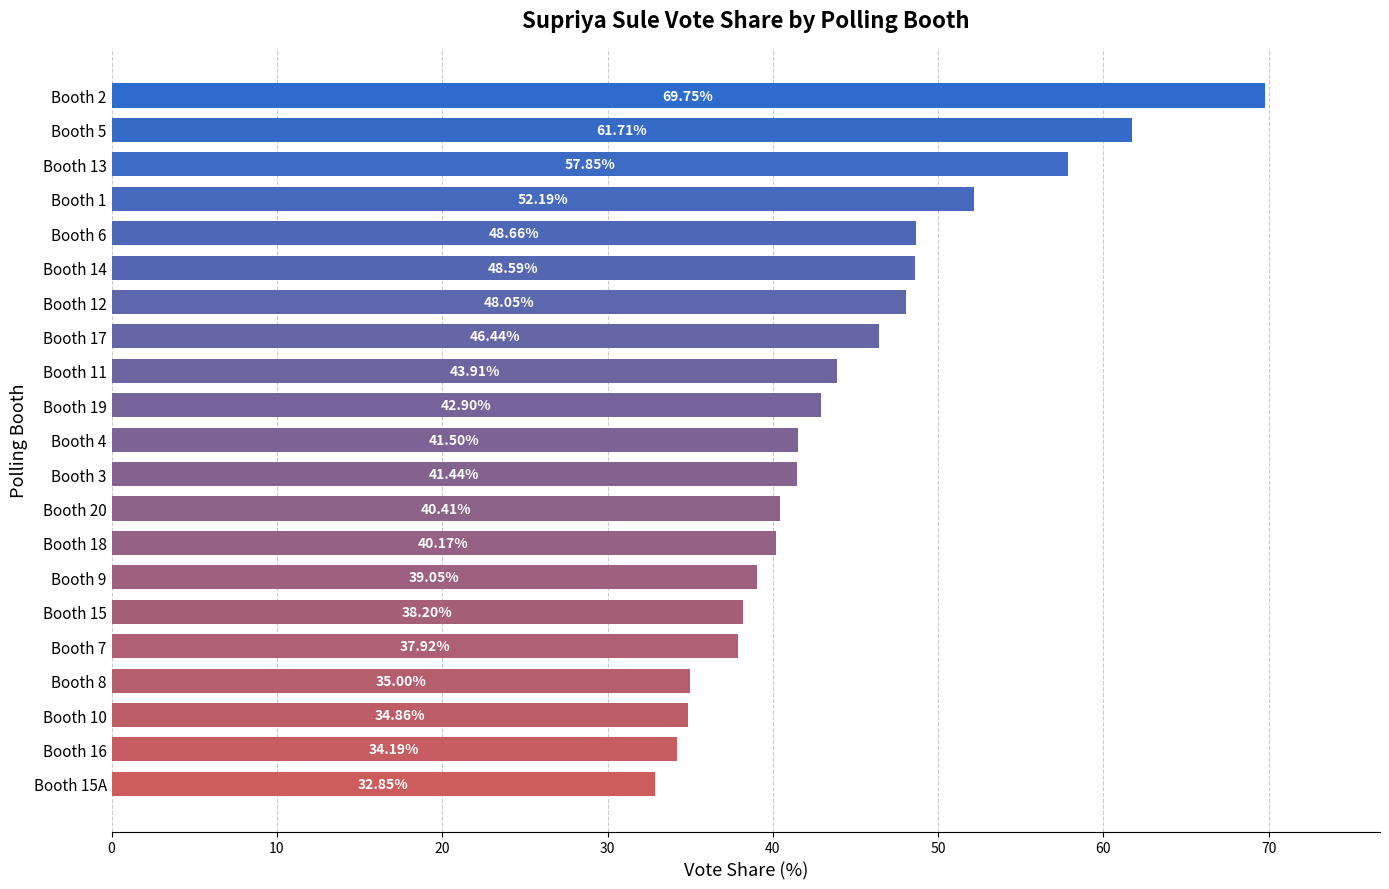

What is the sum of all values?

935.6